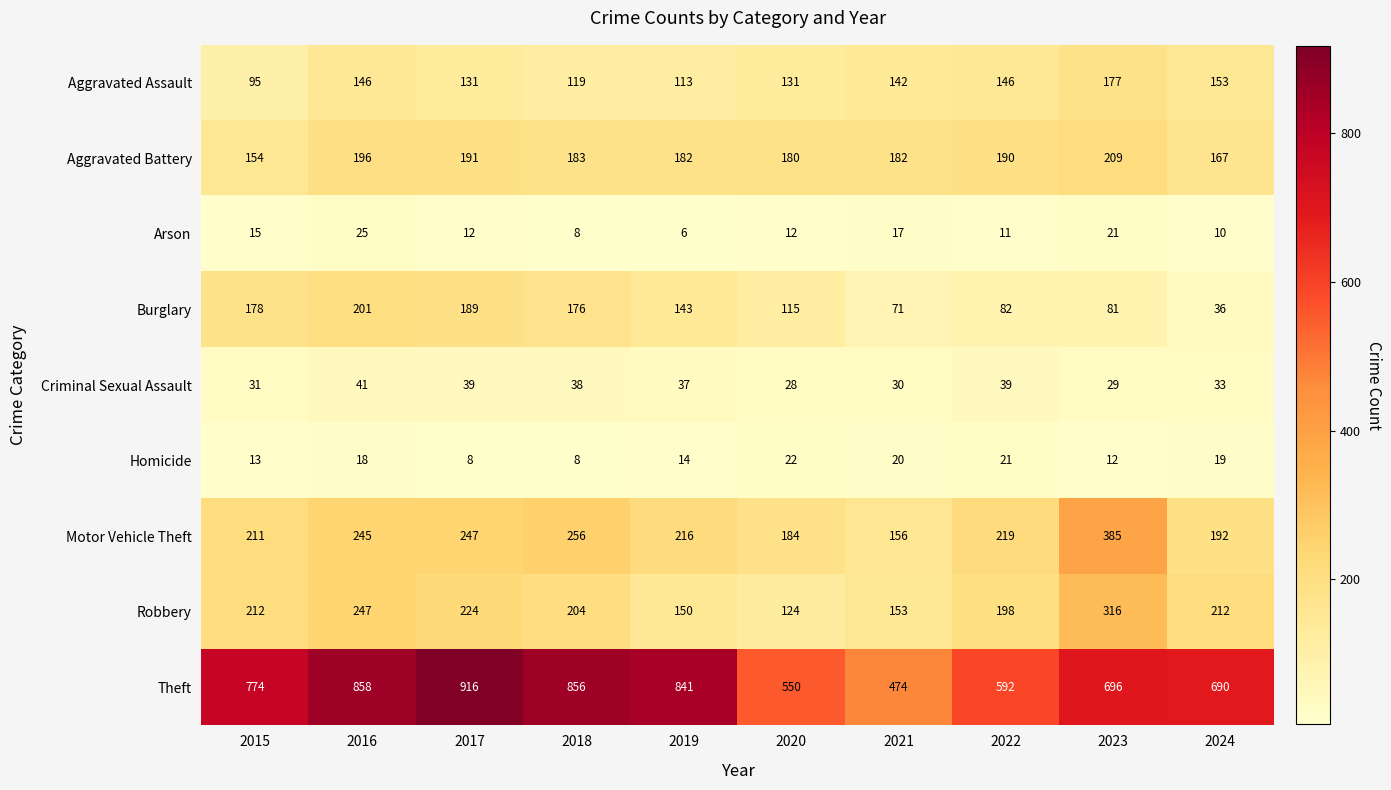

Which series changed the most between 2017 and 2023?

Theft